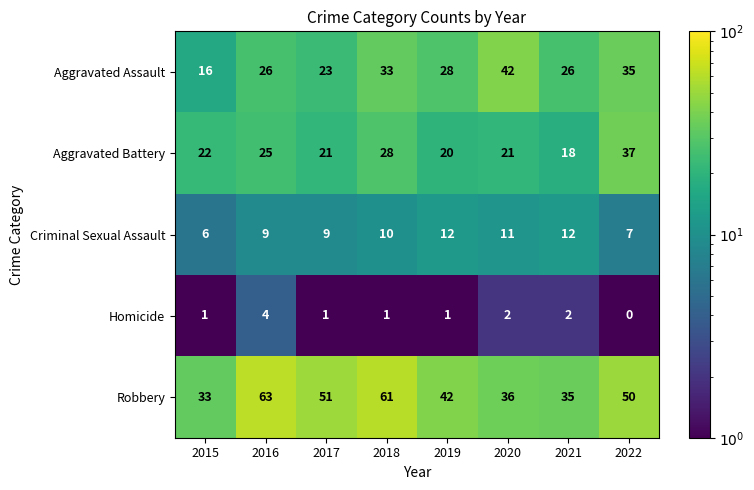

Which label corresponds to the smallest value in the chart?

2022